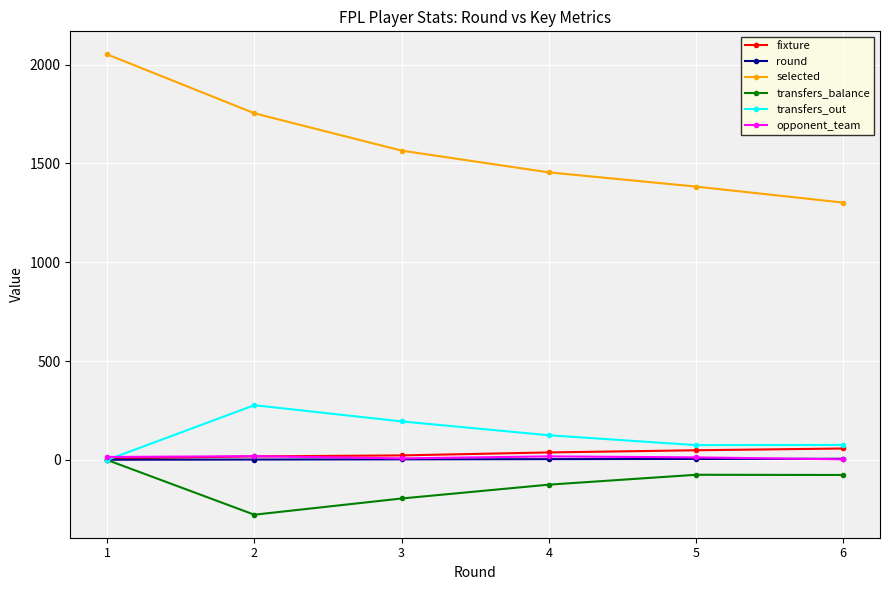

What is the difference between the maximum and minimum values in the fixture series?

51